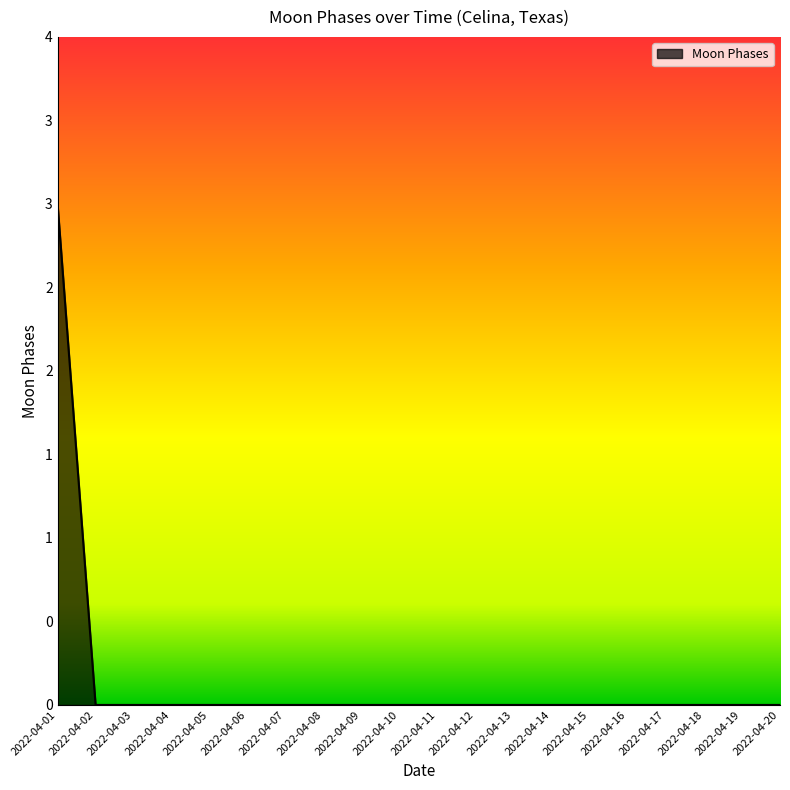

Is it true that the value at 2022-04-09 is 2?

False